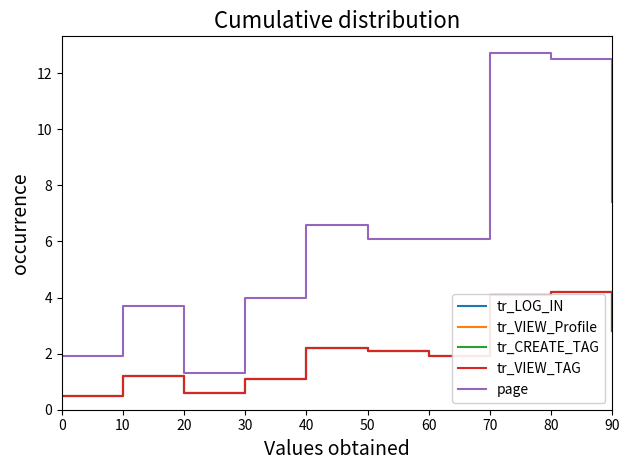

Does the chart display data point markers on the line(s)?

No